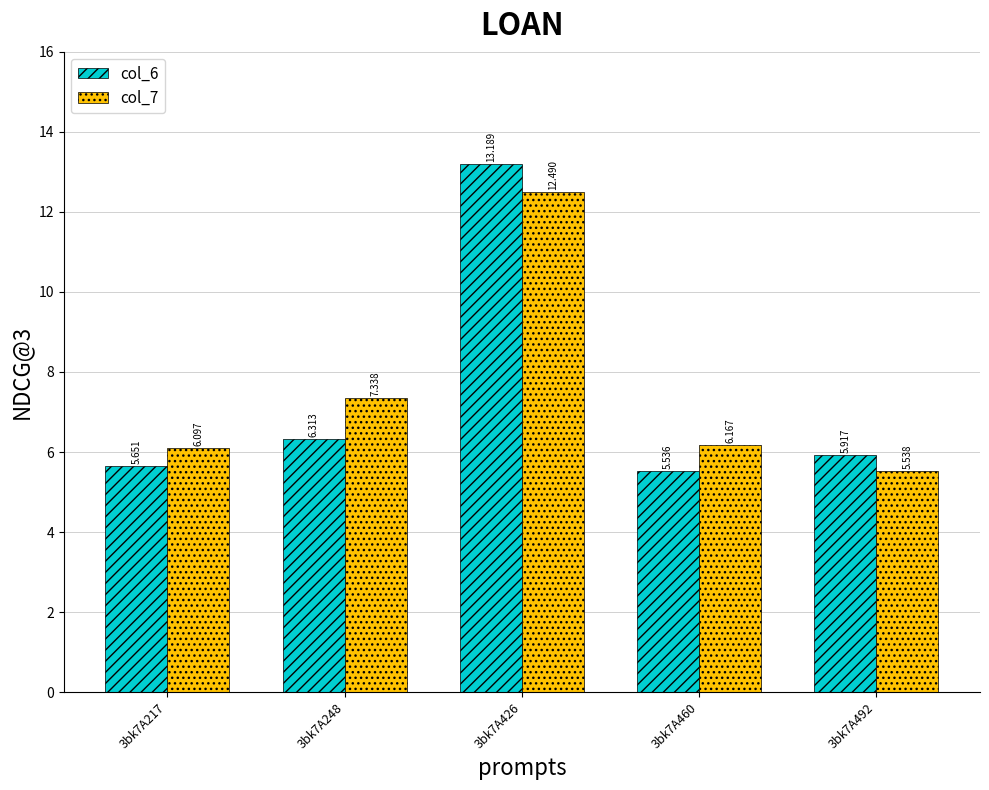

Is the value of col_6 at 3bk7A492 greater than the value of col_7 at 3bk7A248?

No